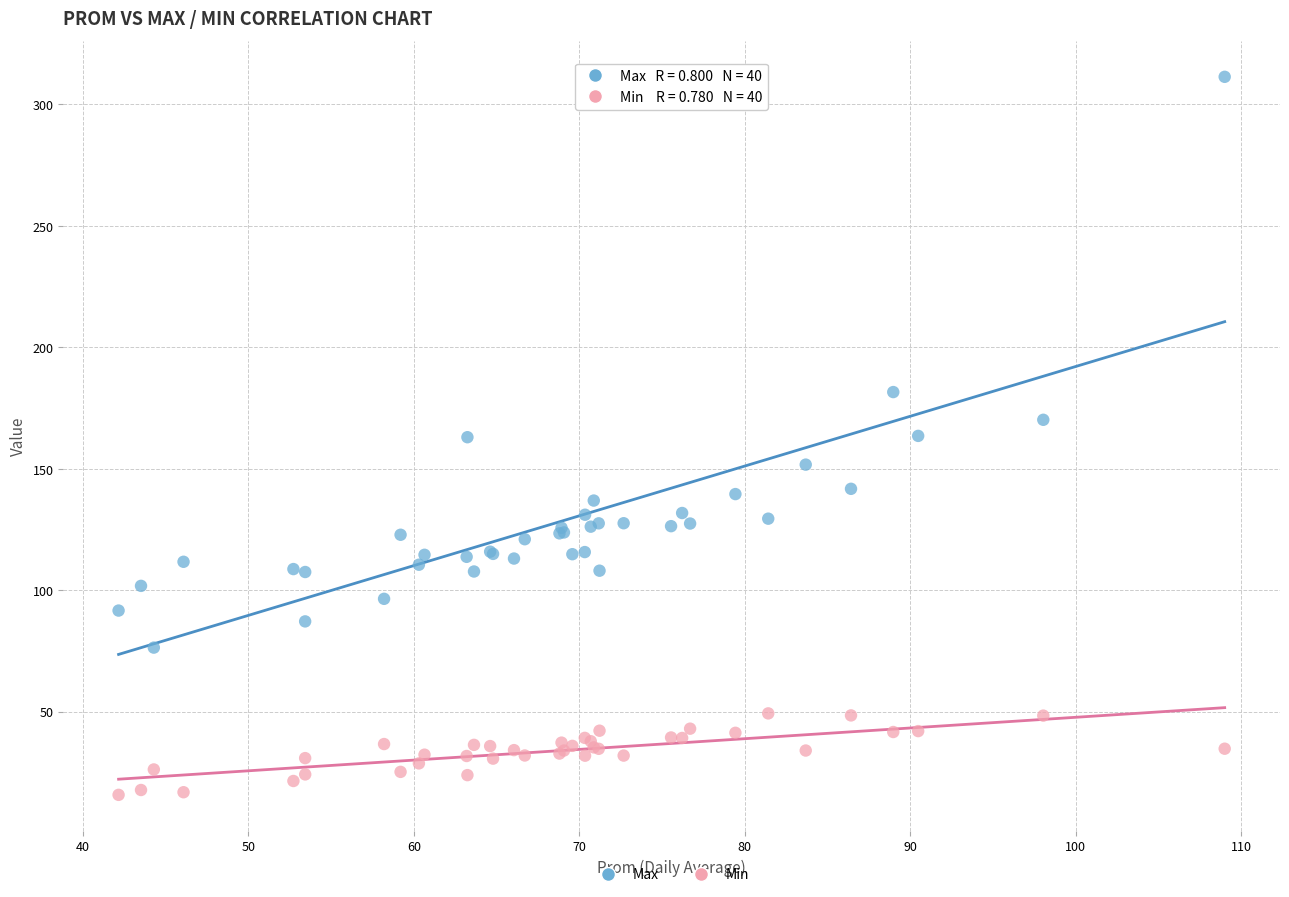

In the Max series, what Y value is closest to 193?

181.6